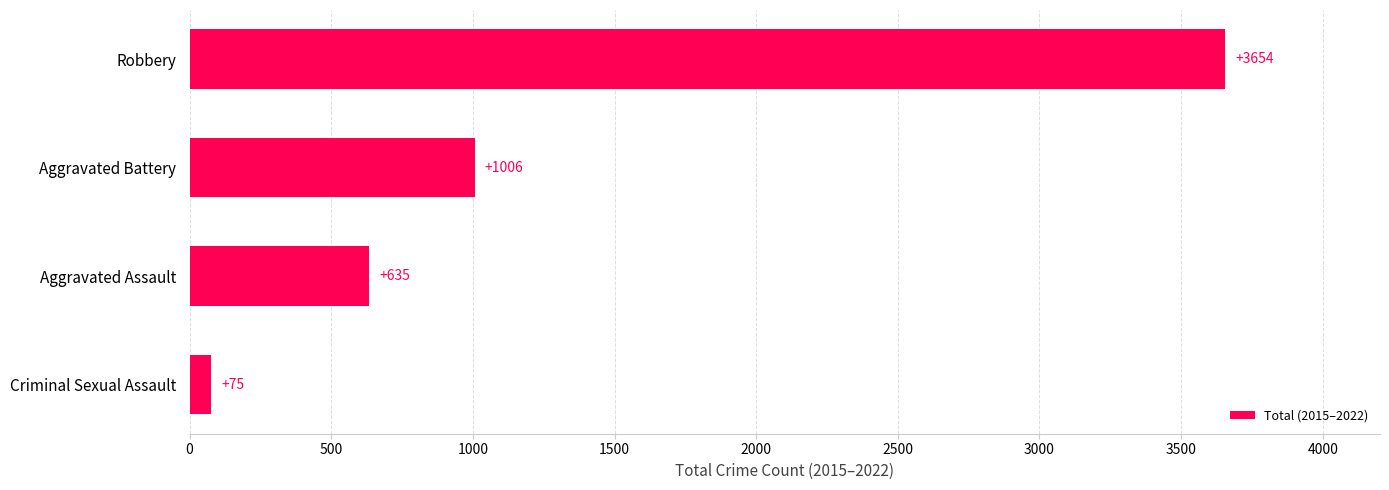

At which label is the value closest to 1864?

Aggravated Battery